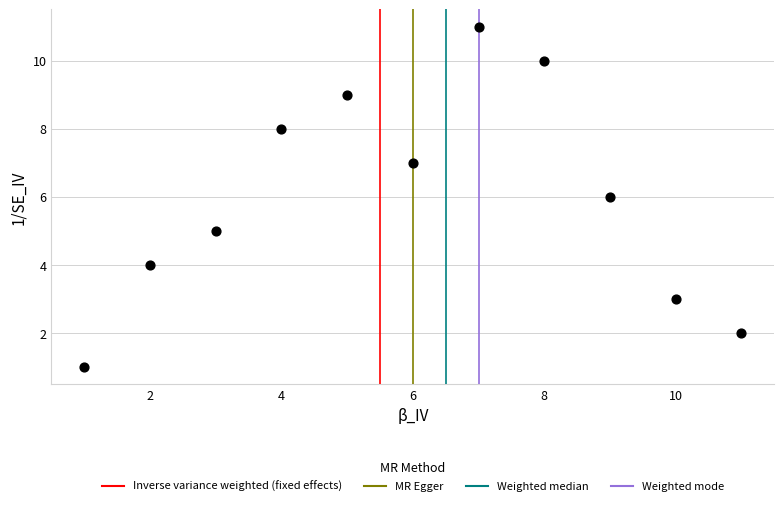

What is the average X value?

6